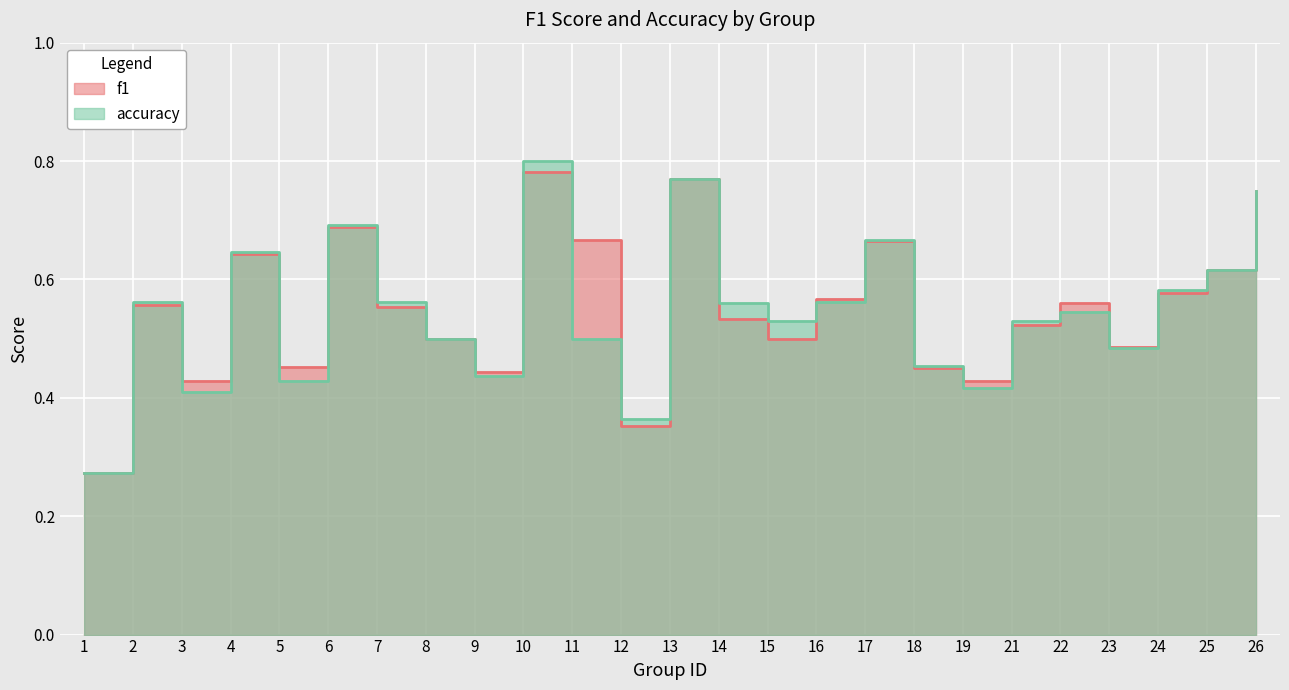

What is the difference between the accuracy values at 17 and 24?

0.1